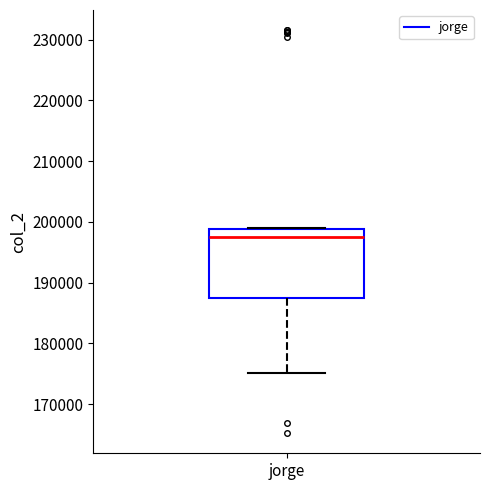

Where is the lower edge of the box for jorge on the y-axis? The values are not printed on the chart, so give them approximately, as read against the axis.

187000